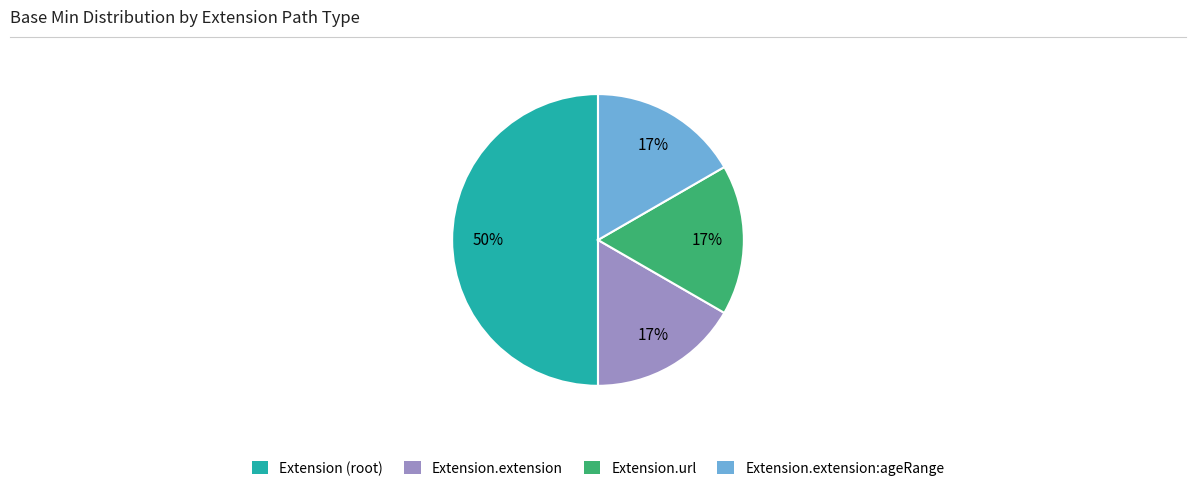

To the nearest percent, what is the average slice percentage?

25%